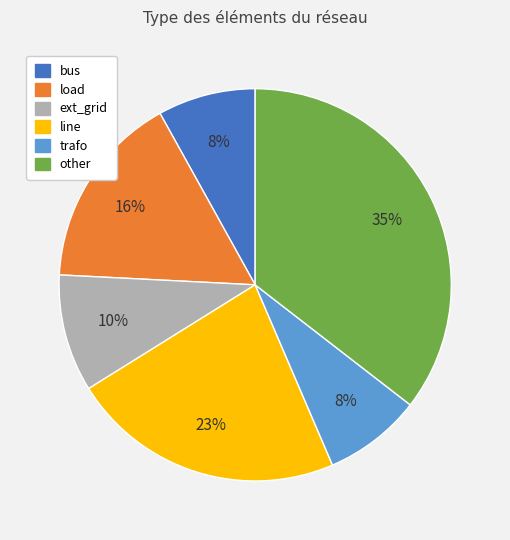

What is the largest slice in the pie chart?

other